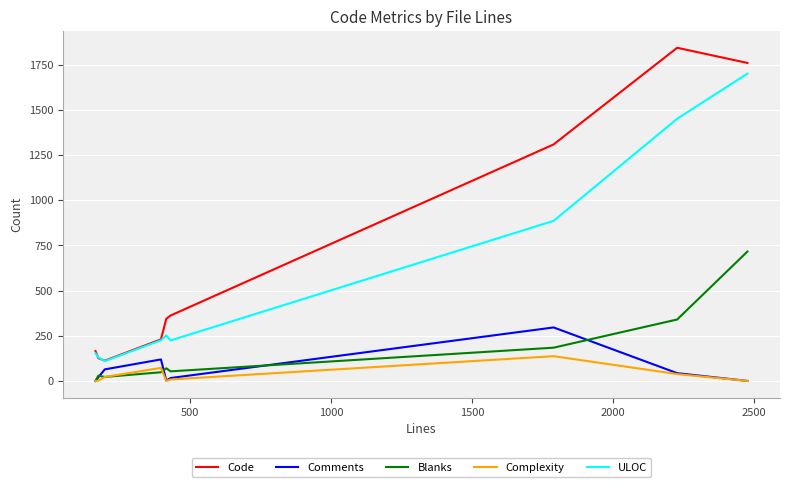

True or false: Code and Blanks intersect in this chart.

False